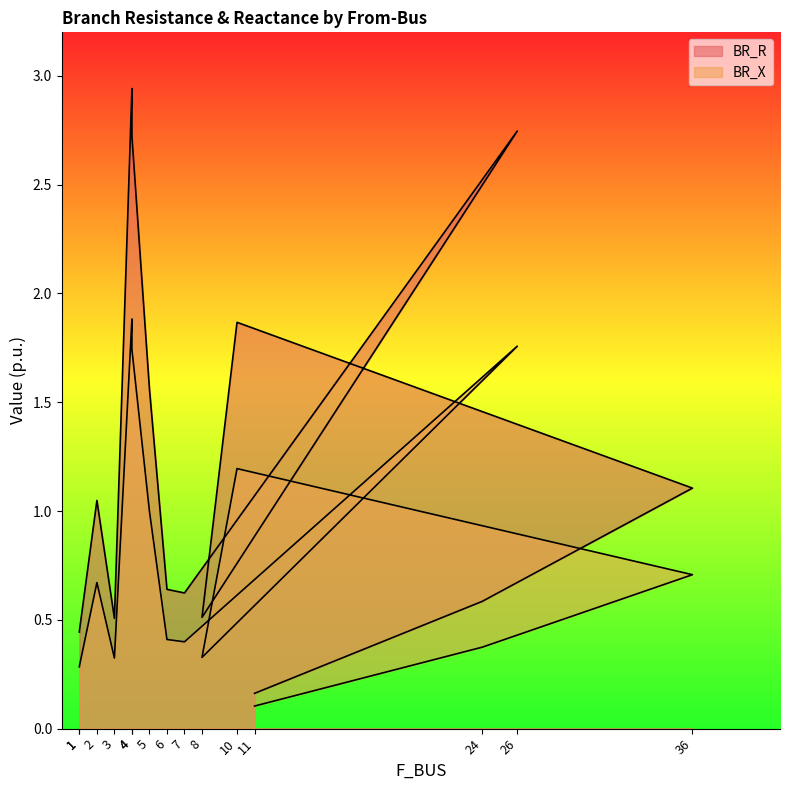

True or false: BR_X and BR_R cross at least once.

False